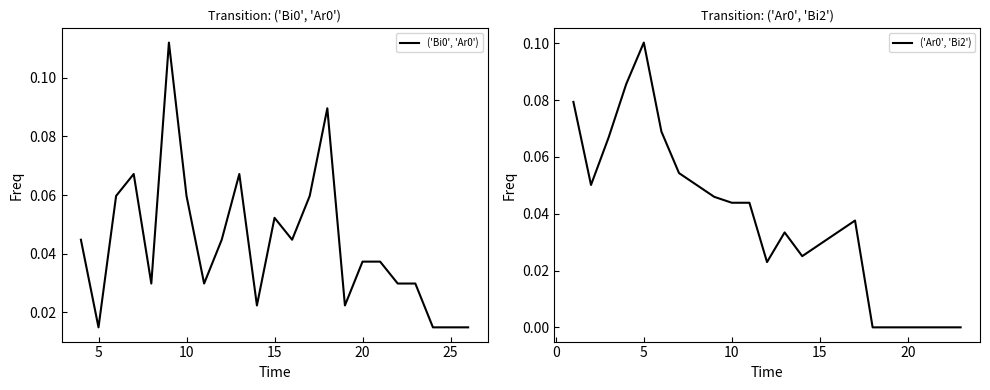

In ('Ar0', 'Bi2'), how many points are lower than both neighbors (excluding endpoints)?

3